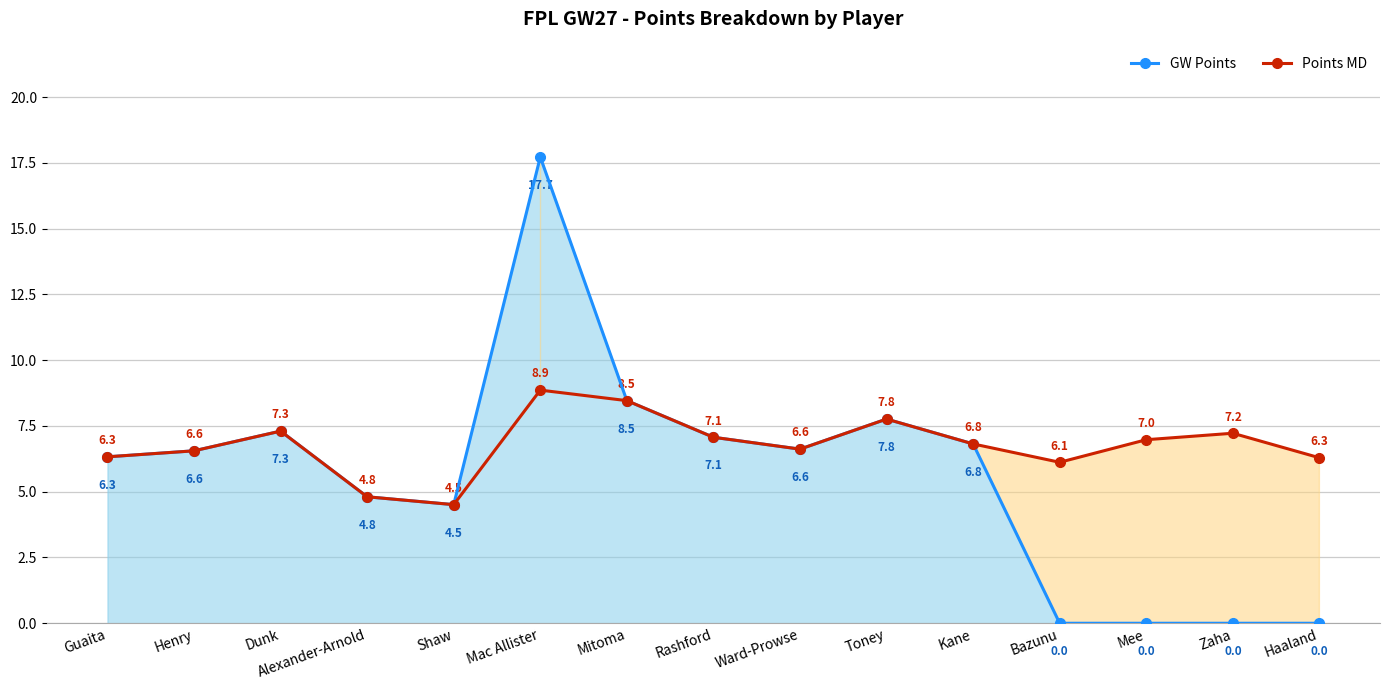

The GW Points series shows 0.0 at Mee. True or false?

True